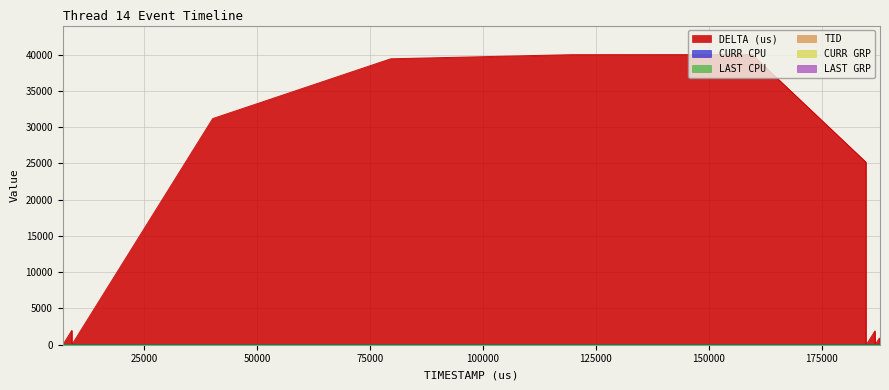

At which label does DELTA (us) reach its minimum?

7008